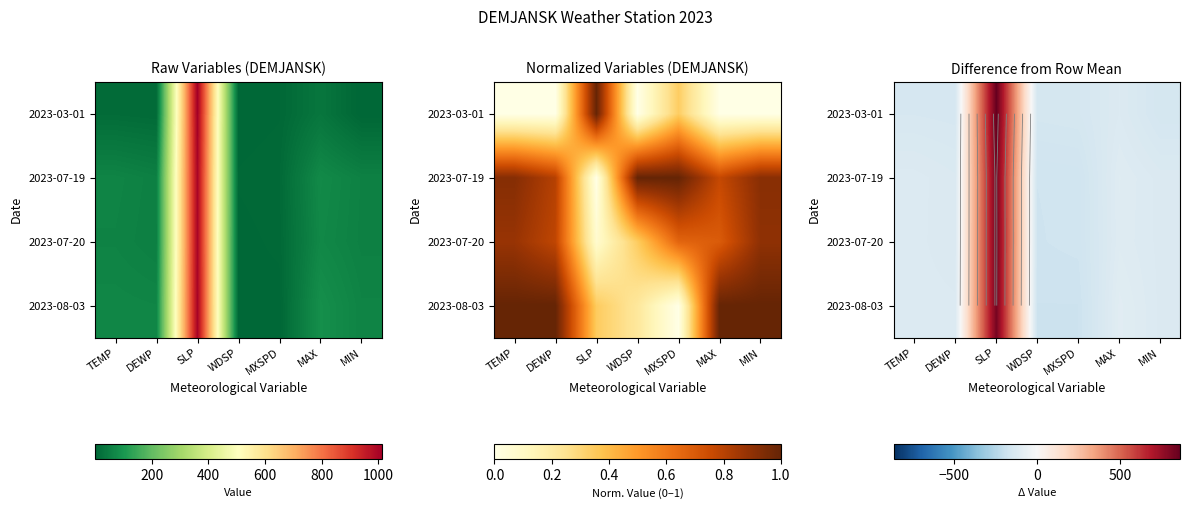

True or false: 2023-08-03 has a value of -63.0 at MAX.

False